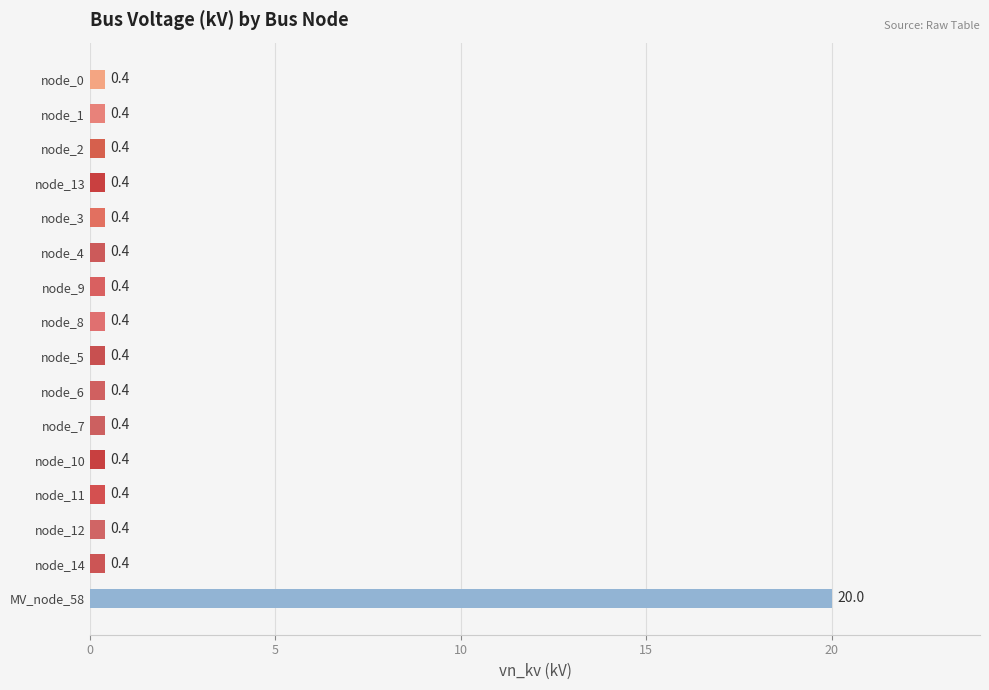

Reading top to bottom, transcribe all the data shown in this chart.

0.4	0.4	0.4	0.4	0.4	0.4	0.4	0.4	0.4	0.4	0.4	0.4	0.4	0.4	0.4	20.0